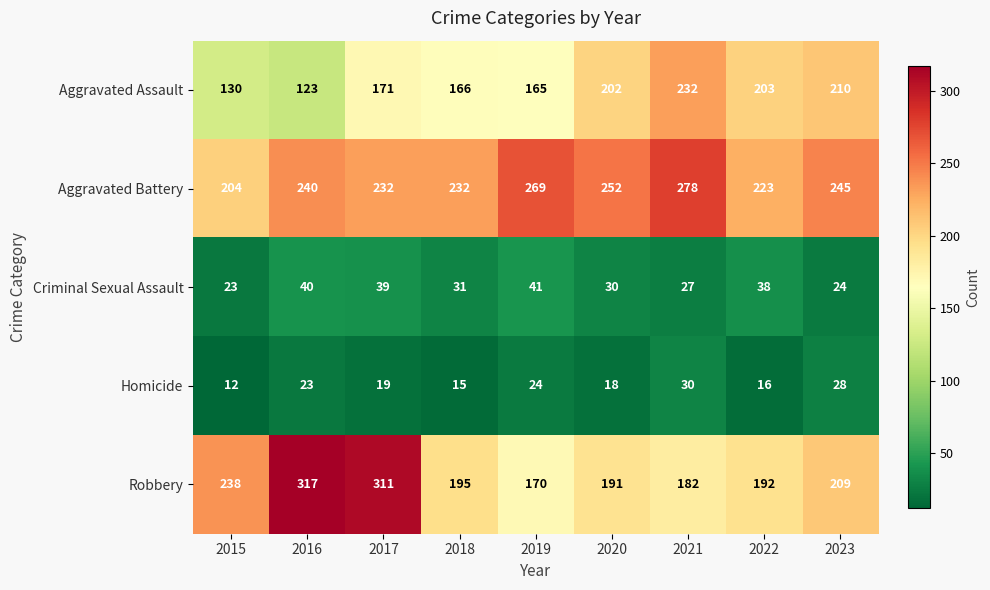

The value of Homicide at 2016 is 23. True or false?

True